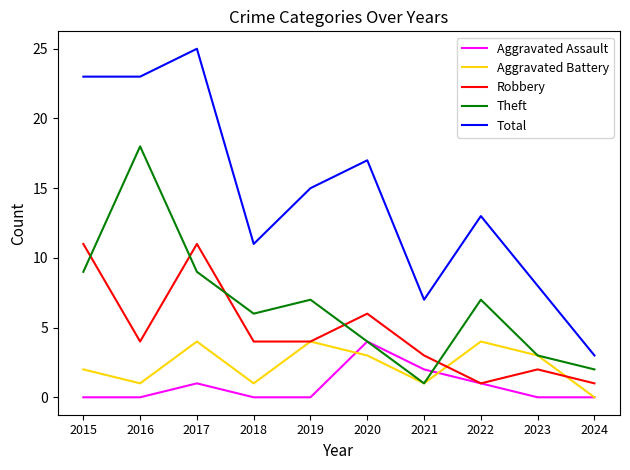

What are all the series names shown in the legend?

Aggravated Assault, Aggravated Battery, Robbery, Theft, Total